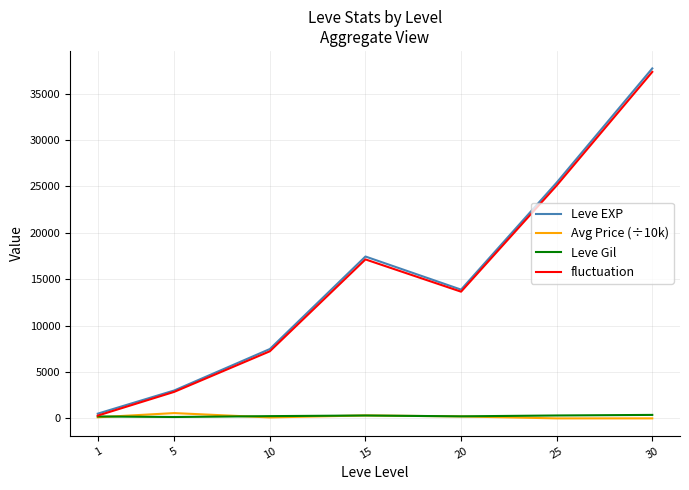

What is the total value across all series at 5?

6587.6